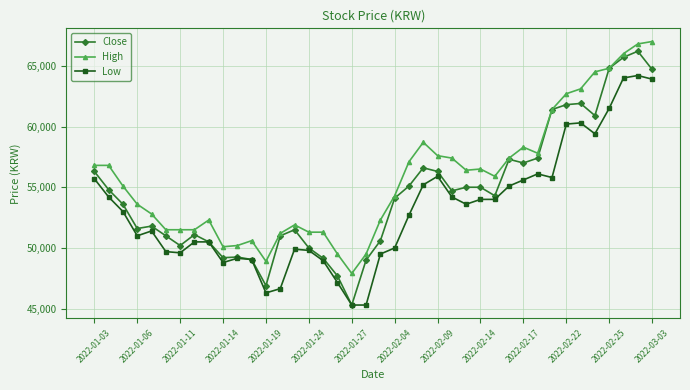

Which series has the largest total across all categories?

High